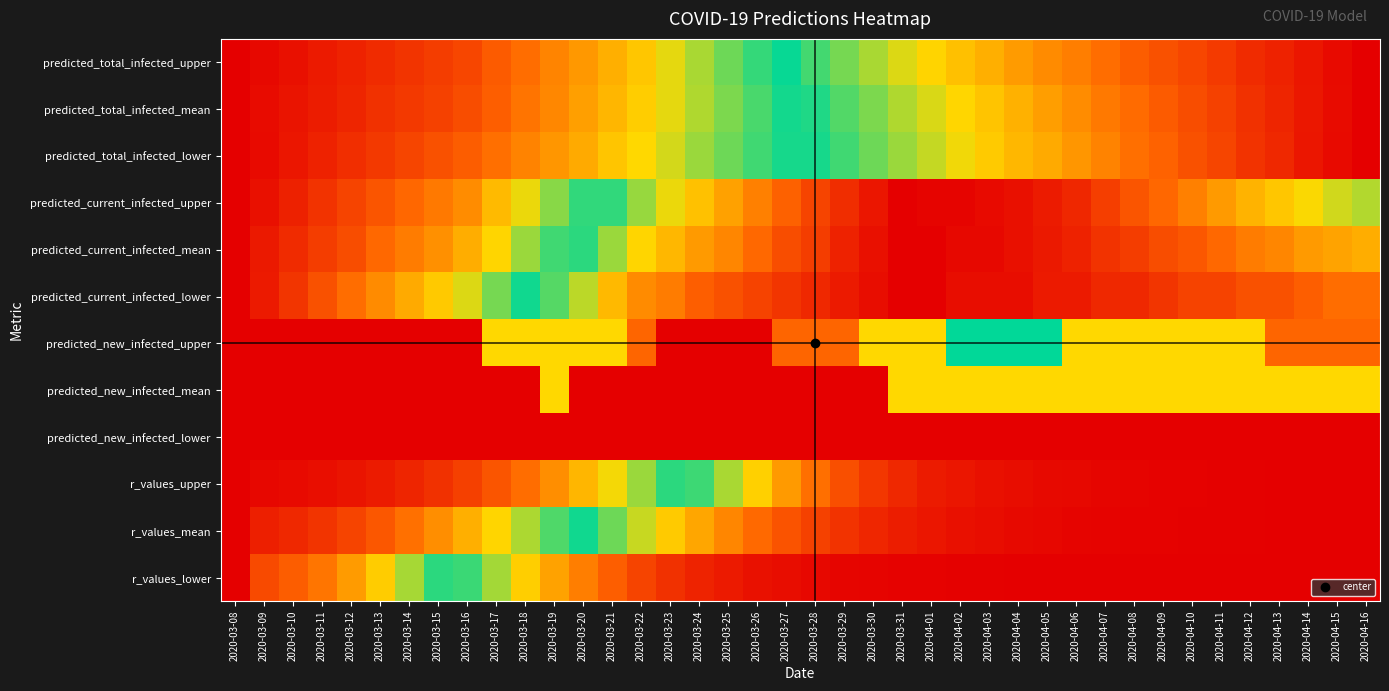

Reading left to right, what are all the values shown in this chart?

predicted_total_infected_upper: 2020-03-08=0.0	2020-03-09=0.0	2020-03-10=0.0	2020-03-11=0.0	2020-03-12=0.1	2020-03-13=0.1	2020-03-14=0.1	2020-03-15=0.1	2020-03-16=0.1	2020-03-17=0.1	2020-03-18=0.2	2020-03-19=0.2	2020-03-20=0.2	2020-03-21=0.3	2020-03-22=0.3	2020-03-23=0.4	2020-03-24=0.4	2020-03-25=0.4	2020-03-26=0.5	2020-03-27=0.5	2020-03-28=0.5	2020-03-29=0.6	2020-03-30=0.6	2020-03-31=0.6	2020-04-01=0.7	2020-04-02=0.7	2020-04-03=0.7	2020-04-04=0.8	2020-04-05=0.8	2020-04-06=0.8	2020-04-07=0.8	2020-04-08=0.8	2020-04-09=0.9	2020-04-10=0.9	2020-04-11=0.9	2020-04-12=0.9	2020-04-13=0.9	2020-04-14=1.0	2020-04-15=1.0	2020-04-16=1.0
predicted_total_infected_mean: 2020-03-08=0.0	2020-03-09=0.0	2020-03-10=0.0	2020-03-11=0.0	2020-03-12=0.1	2020-03-13=0.1	2020-03-14=0.1	2020-03-15=0.1	2020-03-16=0.1	2020-03-17=0.2	2020-03-18=0.2	2020-03-19=0.2	2020-03-20=0.2	2020-03-21=0.3	2020-03-22=0.3	2020-03-23=0.4	2020-03-24=0.4	2020-03-25=0.4	2020-03-26=0.5	2020-03-27=0.5	2020-03-28=0.5	2020-03-29=0.6	2020-03-30=0.6	2020-03-31=0.6	2020-04-01=0.6	2020-04-02=0.7	2020-04-03=0.7	2020-04-04=0.7	2020-04-05=0.8	2020-04-06=0.8	2020-04-07=0.8	2020-04-08=0.8	2020-04-09=0.9	2020-04-10=0.9	2020-04-11=0.9	2020-04-12=0.9	2020-04-13=0.9	2020-04-14=1.0	2020-04-15=1.0	2020-04-16=1.0
predicted_total_infected_lower: 2020-03-08=0.0	2020-03-09=0.0	2020-03-10=0.0	2020-03-11=0.1	2020-03-12=0.1	2020-03-13=0.1	2020-03-14=0.1	2020-03-15=0.1	2020-03-16=0.2	2020-03-17=0.2	2020-03-18=0.2	2020-03-19=0.2	2020-03-20=0.3	2020-03-21=0.3	2020-03-22=0.3	2020-03-23=0.4	2020-03-24=0.4	2020-03-25=0.4	2020-03-26=0.5	2020-03-27=0.5	2020-03-28=0.5	2020-03-29=0.5	2020-03-30=0.6	2020-03-31=0.6	2020-04-01=0.6	2020-04-02=0.7	2020-04-03=0.7	2020-04-04=0.7	2020-04-05=0.7	2020-04-06=0.8	2020-04-07=0.8	2020-04-08=0.8	2020-04-09=0.8	2020-04-10=0.9	2020-04-11=0.9	2020-04-12=0.9	2020-04-13=0.9	2020-04-14=1.0	2020-04-15=1.0	2020-04-16=1.0
predicted_current_infected_upper: 2020-03-08=0.0	2020-03-09=0.0	2020-03-10=0.1	2020-03-11=0.1	2020-03-12=0.1	2020-03-13=0.1	2020-03-14=0.2	2020-03-15=0.2	2020-03-16=0.2	2020-03-17=0.3	2020-03-18=0.3	2020-03-19=0.4	2020-03-20=0.5	2020-03-21=0.5	2020-03-22=0.6	2020-03-23=0.7	2020-03-24=0.7	2020-03-25=0.7	2020-03-26=0.8	2020-03-27=0.8	2020-03-28=0.9	2020-03-29=0.9	2020-03-30=1.0	2020-03-31=1.0	2020-04-01=1.0	2020-04-02=1.0	2020-04-03=1.0	2020-04-04=1.0	2020-04-05=1.0	2020-04-06=0.9	2020-04-07=0.9	2020-04-08=0.9	2020-04-09=0.8	2020-04-10=0.8	2020-04-11=0.8	2020-04-12=0.7	2020-04-13=0.7	2020-04-14=0.7	2020-04-15=0.6	2020-04-16=0.6
predicted_current_infected_mean: 2020-03-08=0.0	2020-03-09=0.0	2020-03-10=0.1	2020-03-11=0.1	2020-03-12=0.1	2020-03-13=0.2	2020-03-14=0.2	2020-03-15=0.2	2020-03-16=0.3	2020-03-17=0.3	2020-03-18=0.4	2020-03-19=0.5	2020-03-20=0.5	2020-03-21=0.6	2020-03-22=0.7	2020-03-23=0.7	2020-03-24=0.8	2020-03-25=0.8	2020-03-26=0.8	2020-03-27=0.9	2020-03-28=0.9	2020-03-29=0.9	2020-03-30=1.0	2020-03-31=1.0	2020-04-01=1.0	2020-04-02=1.0	2020-04-03=1.0	2020-04-04=1.0	2020-04-05=1.0	2020-04-06=0.9	2020-04-07=0.9	2020-04-08=0.9	2020-04-09=0.9	2020-04-10=0.9	2020-04-11=0.8	2020-04-12=0.8	2020-04-13=0.8	2020-04-14=0.8	2020-04-15=0.7	2020-04-16=0.7
predicted_current_infected_lower: 2020-03-08=0.0	2020-03-09=0.0	2020-03-10=0.1	2020-03-11=0.1	2020-03-12=0.2	2020-03-13=0.2	2020-03-14=0.3	2020-03-15=0.3	2020-03-16=0.4	2020-03-17=0.4	2020-03-18=0.5	2020-03-19=0.6	2020-03-20=0.6	2020-03-21=0.7	2020-03-22=0.8	2020-03-23=0.8	2020-03-24=0.8	2020-03-25=0.9	2020-03-26=0.9	2020-03-27=0.9	2020-03-28=0.9	2020-03-29=1.0	2020-03-30=1.0	2020-03-31=1.0	2020-04-01=1.0	2020-04-02=1.0	2020-04-03=1.0	2020-04-04=1.0	2020-04-05=1.0	2020-04-06=1.0	2020-04-07=0.9	2020-04-08=0.9	2020-04-09=0.9	2020-04-10=0.9	2020-04-11=0.9	2020-04-12=0.9	2020-04-13=0.9	2020-04-14=0.8	2020-04-15=0.8	2020-04-16=0.8
predicted_new_infected_upper: 2020-03-08=0.0	2020-03-09=0.0	2020-03-10=0.0	2020-03-11=0.0	2020-03-12=0.0	2020-03-13=0.0	2020-03-14=0.0	2020-03-15=0.0	2020-03-16=0.0	2020-03-17=0.7	2020-03-18=0.7	2020-03-19=0.7	2020-03-20=0.7	2020-03-21=0.7	2020-03-22=0.8	2020-03-23=1.0	2020-03-24=1.0	2020-03-25=1.0	2020-03-26=1.0	2020-03-27=0.8	2020-03-28=0.8	2020-03-29=0.8	2020-03-30=0.7	2020-03-31=0.7	2020-04-01=0.7	2020-04-02=0.5	2020-04-03=0.5	2020-04-04=0.5	2020-04-05=0.5	2020-04-06=0.3	2020-04-07=0.3	2020-04-08=0.3	2020-04-09=0.3	2020-04-10=0.3	2020-04-11=0.3	2020-04-12=0.3	2020-04-13=0.2	2020-04-14=0.2	2020-04-15=0.2	2020-04-16=0.2
predicted_new_infected_mean: 2020-03-08=0.0	2020-03-09=0.0	2020-03-10=0.0	2020-03-11=0.0	2020-03-12=0.0	2020-03-13=0.0	2020-03-14=0.0	2020-03-15=0.0	2020-03-16=0.0	2020-03-17=1.0	2020-03-18=1.0	2020-03-19=0.7	2020-03-20=1.0	2020-03-21=1.0	2020-03-22=1.0	2020-03-23=1.0	2020-03-24=1.0	2020-03-25=1.0	2020-03-26=1.0	2020-03-27=1.0	2020-03-28=1.0	2020-03-29=1.0	2020-03-30=1.0	2020-03-31=0.7	2020-04-01=0.7	2020-04-02=0.7	2020-04-03=0.7	2020-04-04=0.7	2020-04-05=0.7	2020-04-06=0.7	2020-04-07=0.7	2020-04-08=0.7	2020-04-09=0.3	2020-04-10=0.3	2020-04-11=0.3	2020-04-12=0.3	2020-04-13=0.3	2020-04-14=0.3	2020-04-15=0.3	2020-04-16=0.3
predicted_new_infected_lower: 2020-03-08=0.0	2020-03-09=0.0	2020-03-10=0.0	2020-03-11=0.0	2020-03-12=0.0	2020-03-13=0.0	2020-03-14=0.0	2020-03-15=0.0	2020-03-16=0.0	2020-03-17=1.0	2020-03-18=1.0	2020-03-19=1.0	2020-03-20=1.0	2020-03-21=1.0	2020-03-22=1.0	2020-03-23=1.0	2020-03-24=1.0	2020-03-25=1.0	2020-03-26=1.0	2020-03-27=1.0	2020-03-28=1.0	2020-03-29=1.0	2020-03-30=1.0	2020-03-31=0.0	2020-04-01=0.0	2020-04-02=0.0	2020-04-03=0.0	2020-04-04=0.0	2020-04-05=0.0	2020-04-06=0.0	2020-04-07=0.0	2020-04-08=0.0	2020-04-09=0.0	2020-04-10=0.0	2020-04-11=0.0	2020-04-12=0.0	2020-04-13=0.0	2020-04-14=0.0	2020-04-15=0.0	2020-04-16=0.0
r_values_upper: 2020-03-08=1.0	2020-03-09=1.0	2020-03-10=1.0	2020-03-11=1.0	2020-03-12=1.0	2020-03-13=1.0	2020-03-14=0.9	2020-03-15=0.9	2020-03-16=0.9	2020-03-17=0.9	2020-03-18=0.8	2020-03-19=0.8	2020-03-20=0.7	2020-03-21=0.7	2020-03-22=0.6	2020-03-23=0.5	2020-03-24=0.5	2020-03-25=0.4	2020-03-26=0.3	2020-03-27=0.2	2020-03-28=0.2	2020-03-29=0.1	2020-03-30=0.1	2020-03-31=0.1	2020-04-01=0.0	2020-04-02=0.0	2020-04-03=0.0	2020-04-04=0.0	2020-04-05=0.0	2020-04-06=0.0	2020-04-07=0.0	2020-04-08=0.0	2020-04-09=0.0	2020-04-10=0.0	2020-04-11=0.0	2020-04-12=0.0	2020-04-13=0.0	2020-04-14=0.0	2020-04-15=0.0	2020-04-16=0.0
r_values_mean: 2020-03-08=1.0	2020-03-09=0.9	2020-03-10=0.9	2020-03-11=0.9	2020-03-12=0.9	2020-03-13=0.9	2020-03-14=0.8	2020-03-15=0.8	2020-03-16=0.7	2020-03-17=0.7	2020-03-18=0.6	2020-03-19=0.6	2020-03-20=0.5	2020-03-21=0.4	2020-03-22=0.4	2020-03-23=0.3	2020-03-24=0.3	2020-03-25=0.2	2020-03-26=0.2	2020-03-27=0.1	2020-03-28=0.1	2020-03-29=0.1	2020-03-30=0.1	2020-03-31=0.0	2020-04-01=0.0	2020-04-02=0.0	2020-04-03=0.0	2020-04-04=0.0	2020-04-05=0.0	2020-04-06=0.0	2020-04-07=0.0	2020-04-08=0.0	2020-04-09=0.0	2020-04-10=0.0	2020-04-11=0.0	2020-04-12=0.0	2020-04-13=0.0	2020-04-14=0.0	2020-04-15=0.0	2020-04-16=0.0
r_values_lower: 2020-03-08=1.0	2020-03-09=0.9	2020-03-10=0.8	2020-03-11=0.8	2020-03-12=0.8	2020-03-13=0.7	2020-03-14=0.6	2020-03-15=0.5	2020-03-16=0.5	2020-03-17=0.4	2020-03-18=0.3	2020-03-19=0.3	2020-03-20=0.2	2020-03-21=0.2	2020-03-22=0.1	2020-03-23=0.1	2020-03-24=0.1	2020-03-25=0.0	2020-03-26=0.0	2020-03-27=0.0	2020-03-28=0.0	2020-03-29=0.0	2020-03-30=0.0	2020-03-31=0.0	2020-04-01=0.0	2020-04-02=0.0	2020-04-03=0.0	2020-04-04=0.0	2020-04-05=0.0	2020-04-06=0.0	2020-04-07=0.0	2020-04-08=0.0	2020-04-09=0.0	2020-04-10=0.0	2020-04-11=0.0	2020-04-12=0.0	2020-04-13=0.0	2020-04-14=0.0	2020-04-15=0.0	2020-04-16=0.0